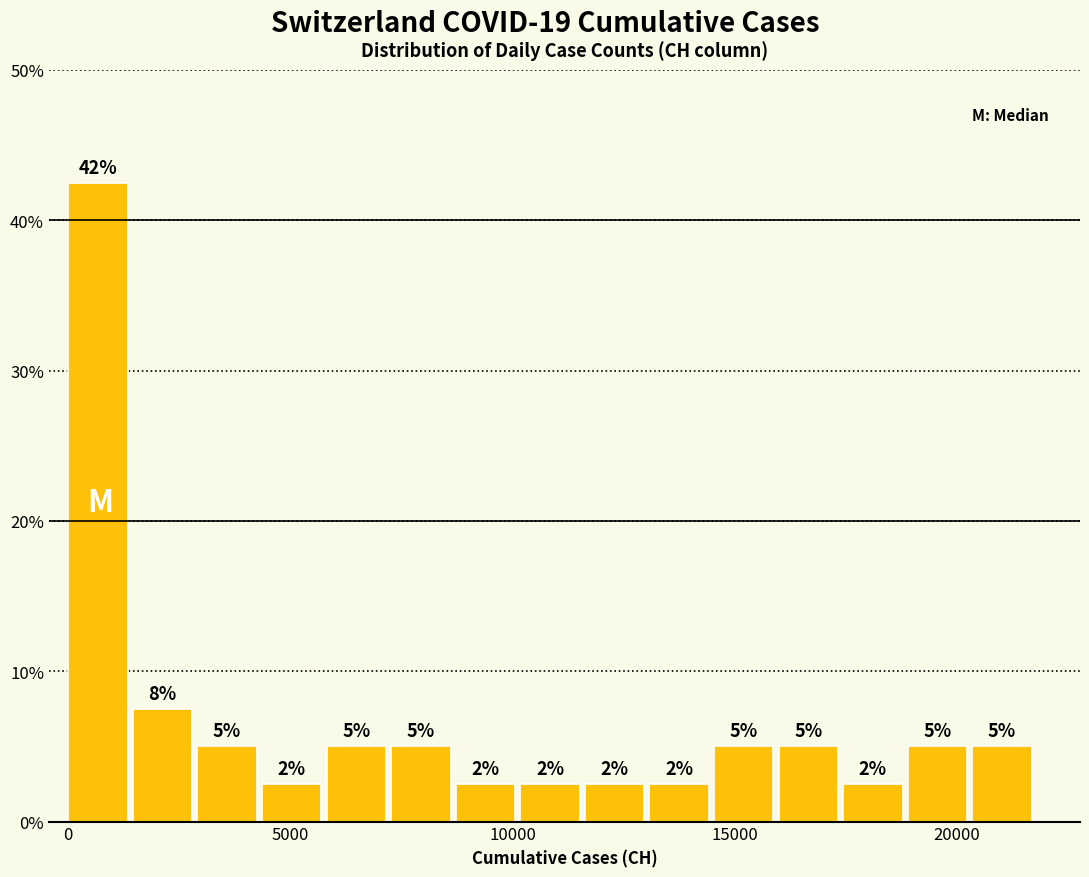

Read against the x-axis, roughly where is the centre of the tallest bar?

500